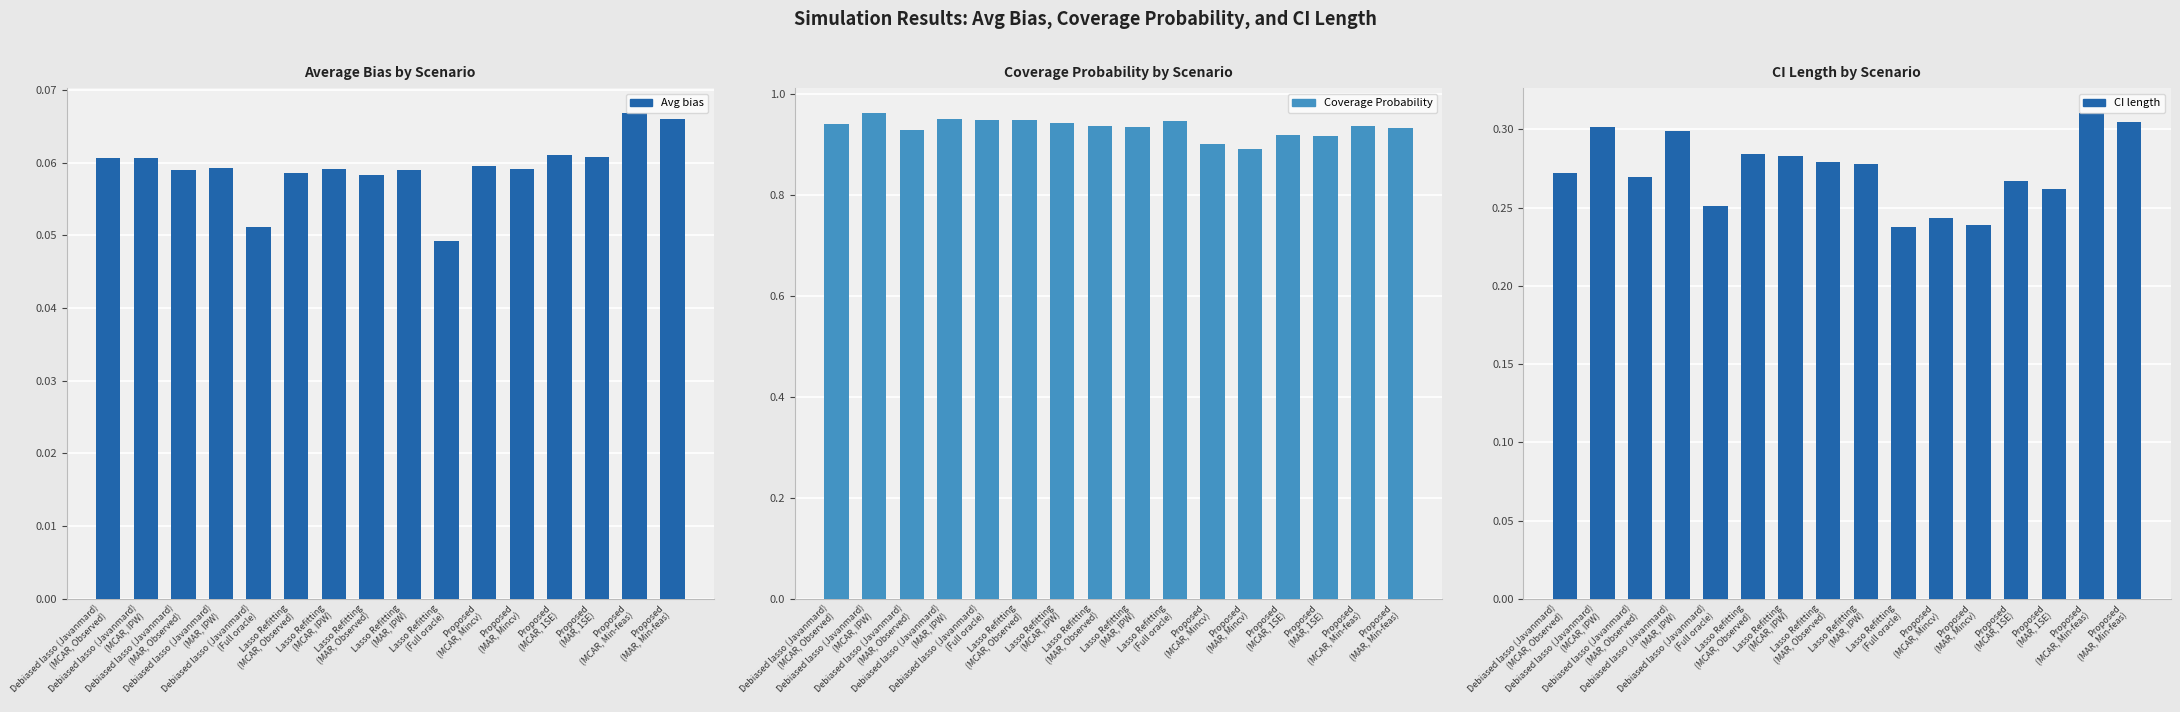

Which has a higher value, Lasso Refitting
(MCAR, IPW) or Debiased lasso (Javanmard)
(Full oracle)?

Lasso Refitting
(MCAR, IPW)